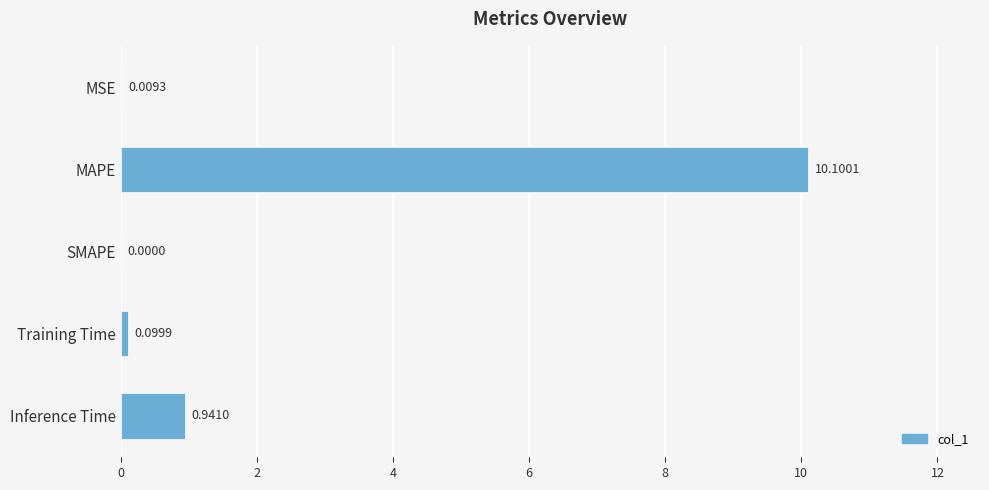

Where is the data nearest to the value 5?

Inference Time